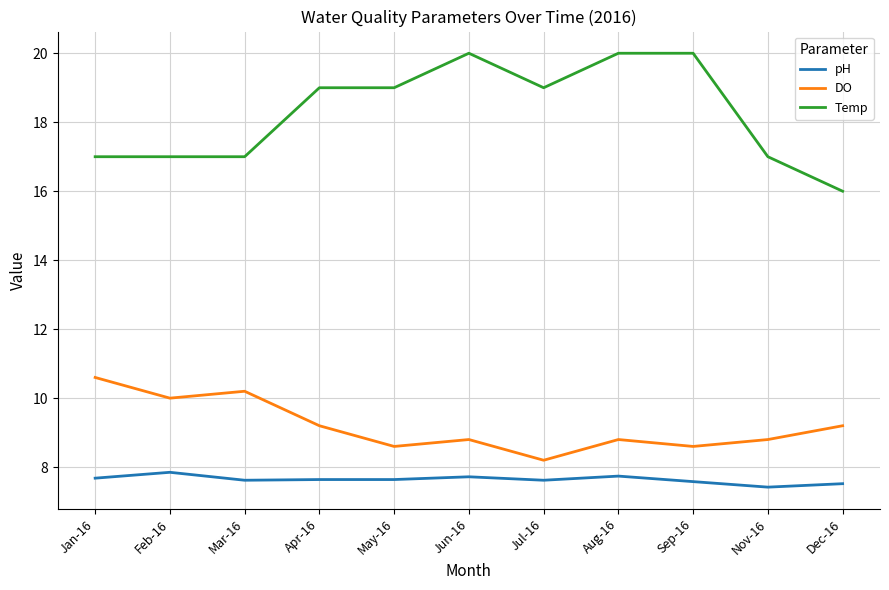

Rank the series by their maximum value, from highest to lowest.

Temp, DO, pH